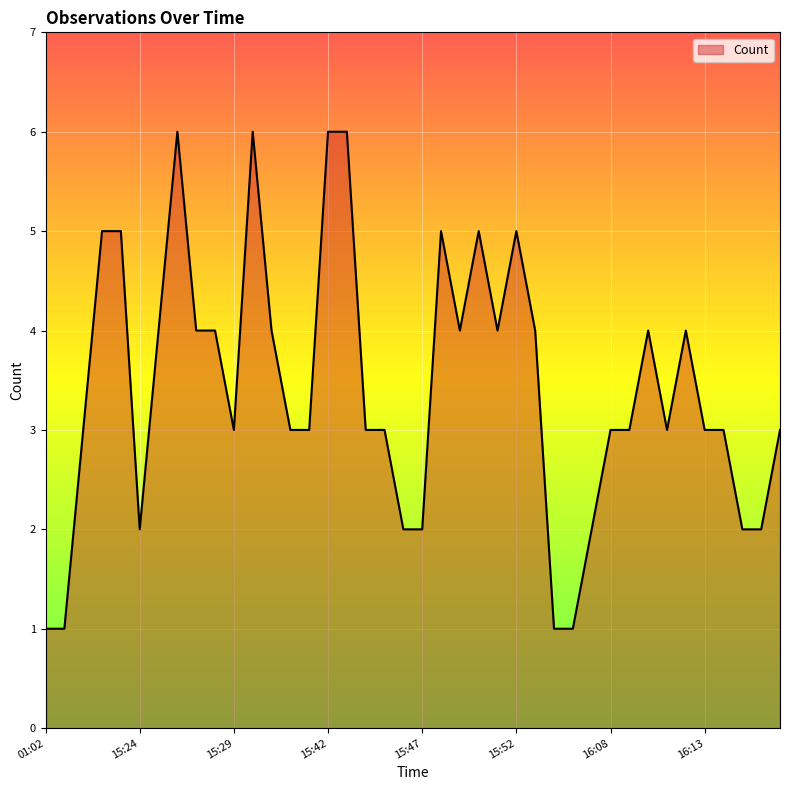

What is the maximum value shown in the chart?

6